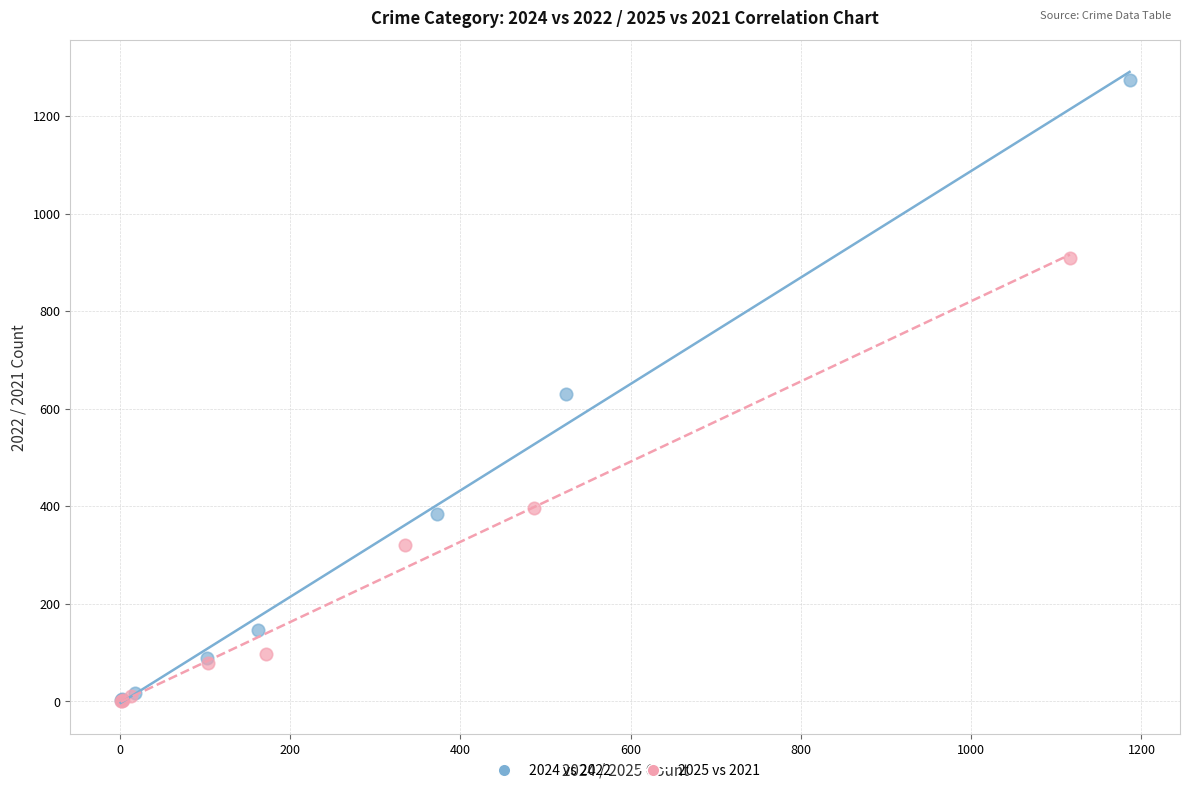

Which series reaches the maximum Y coordinate?

2024 vs 2022